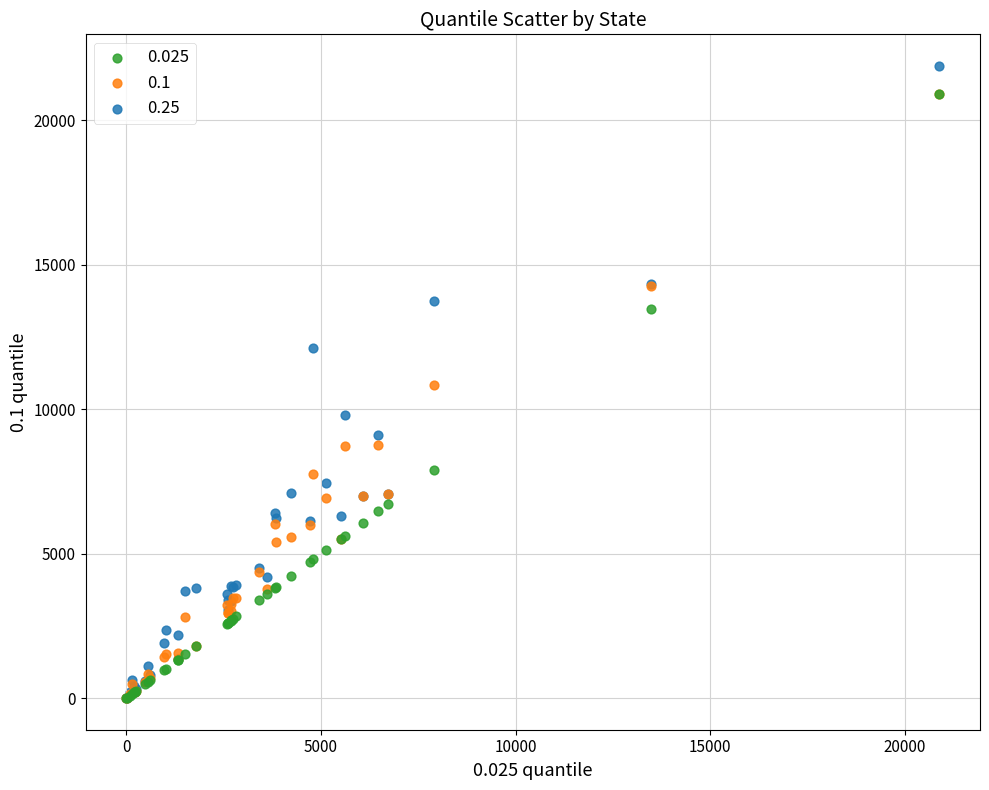

Which series contains the highest Y value?

0.25